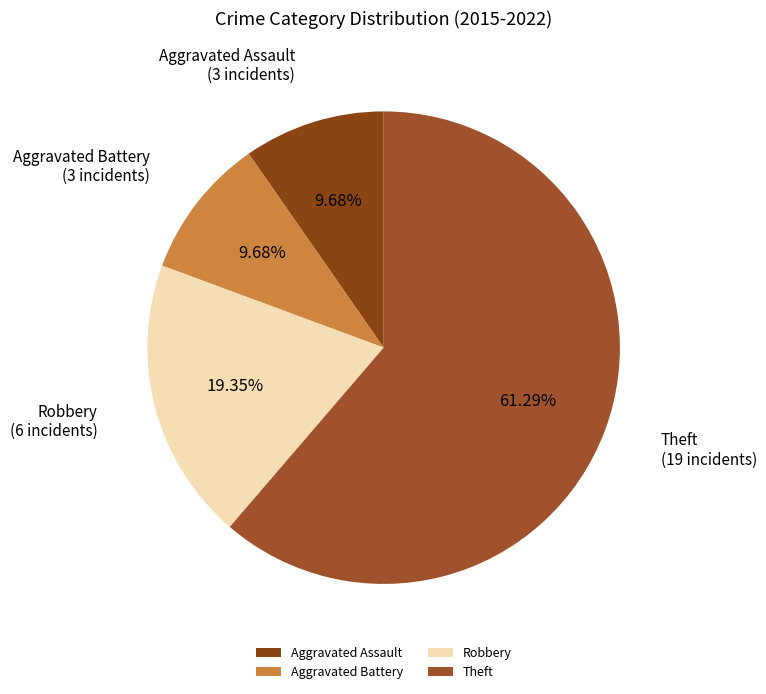

How many segments does this pie chart have?

4